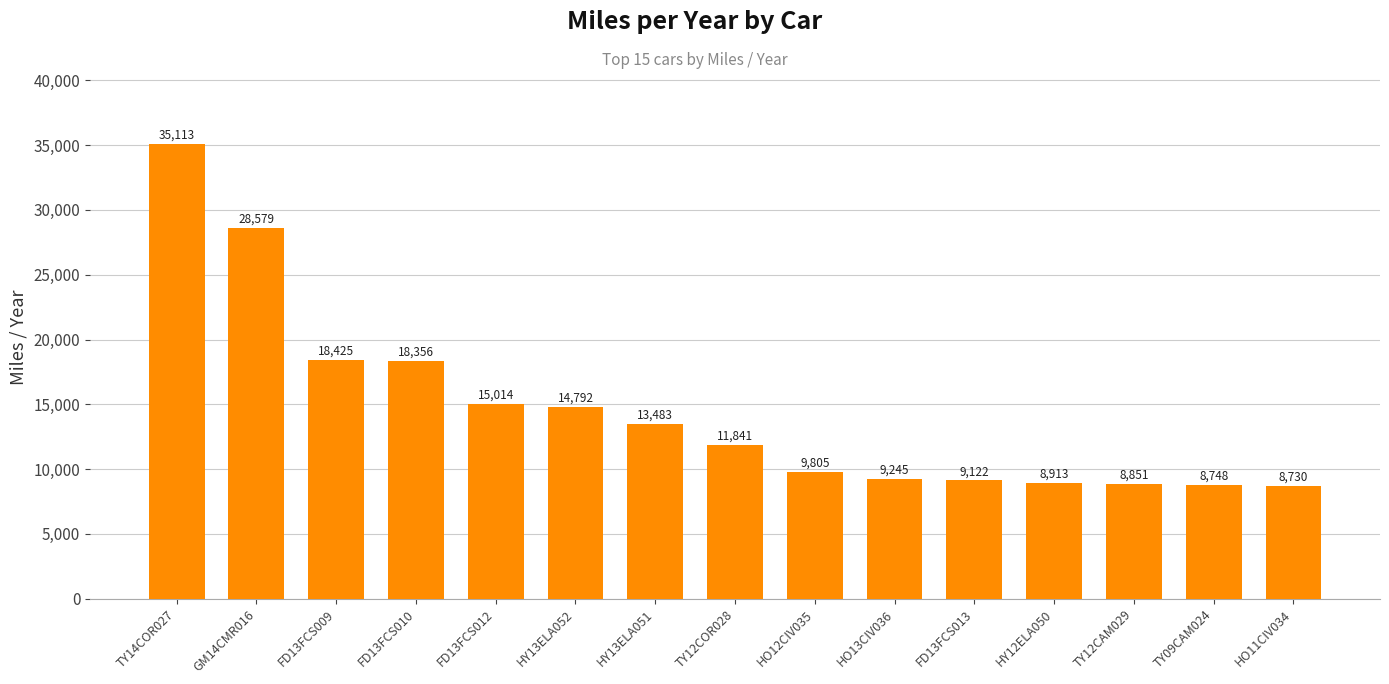

At which category does the chart reach its peak across all series?

TY14COR027